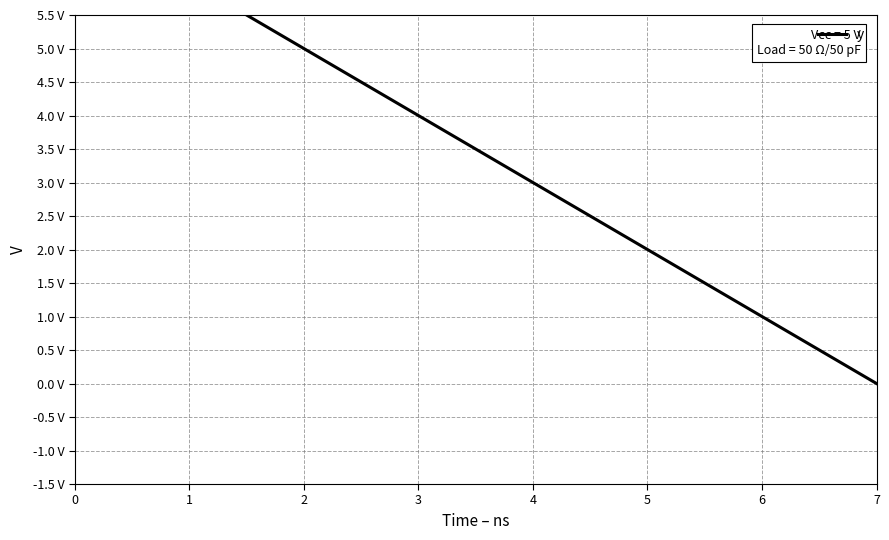

True or false: there are more than 0 points higher than both neighbors.

False